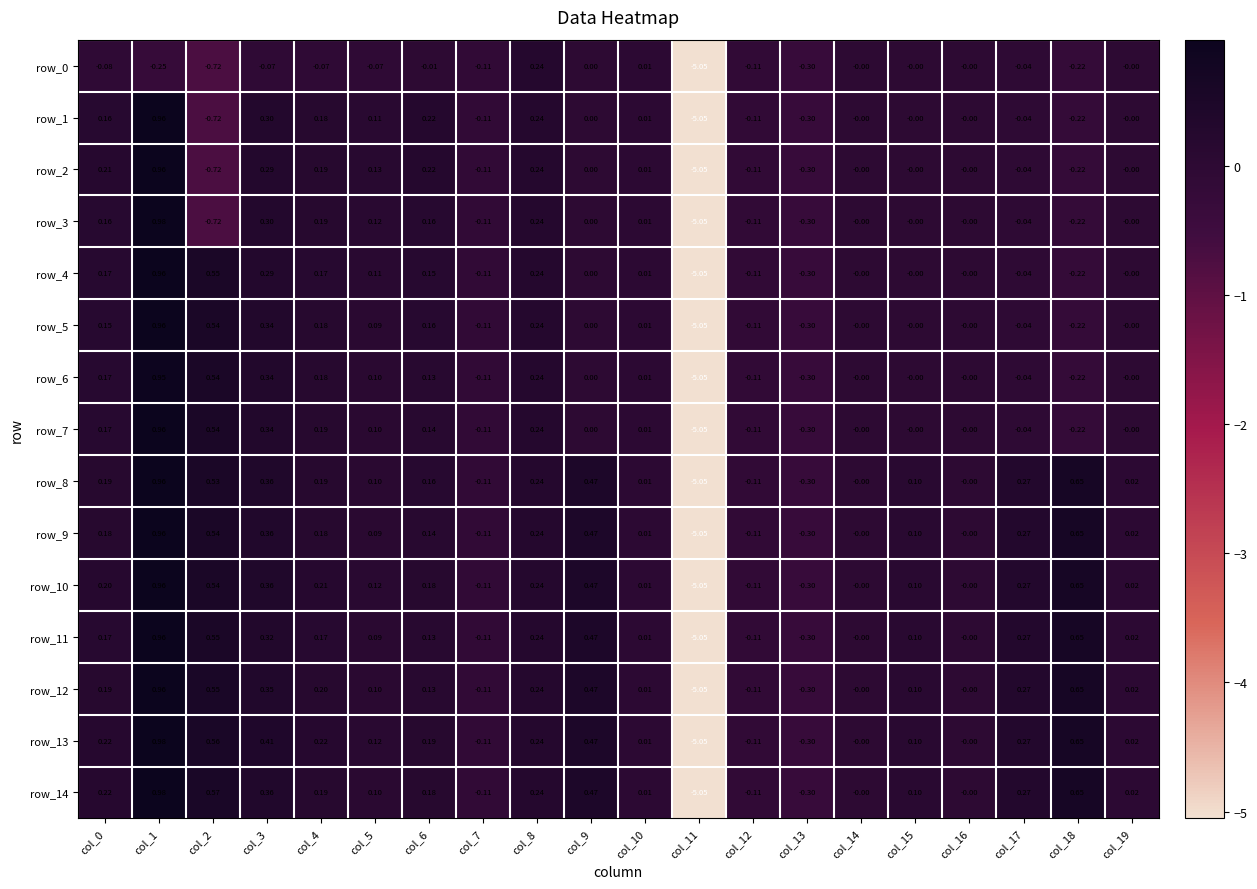

Is the value of row_3 at col_4 greater than the value of row_0 at col_18?

Yes